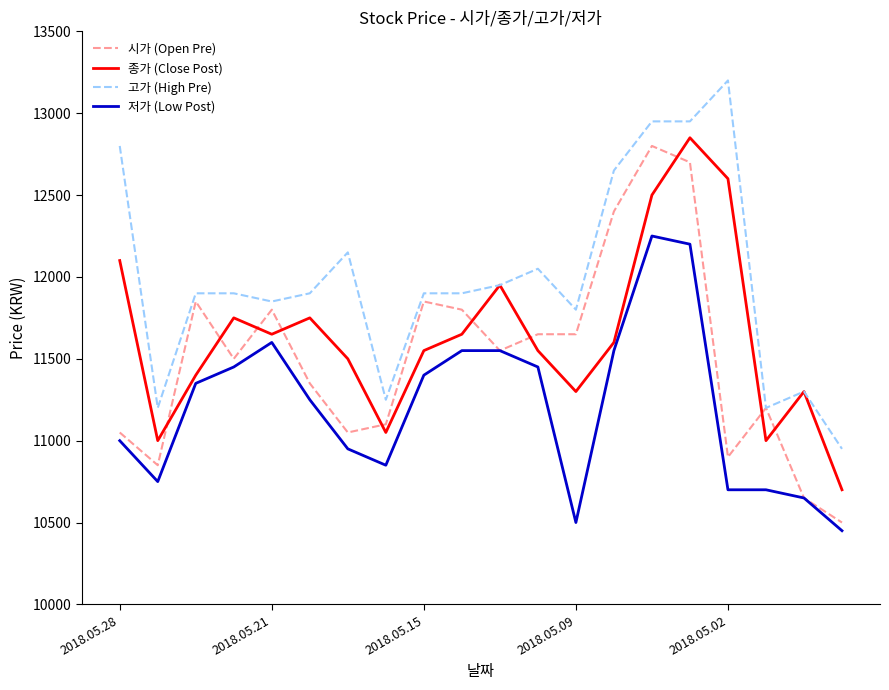

How many values in the 시가 (Open Pre) series are below 11550?

10